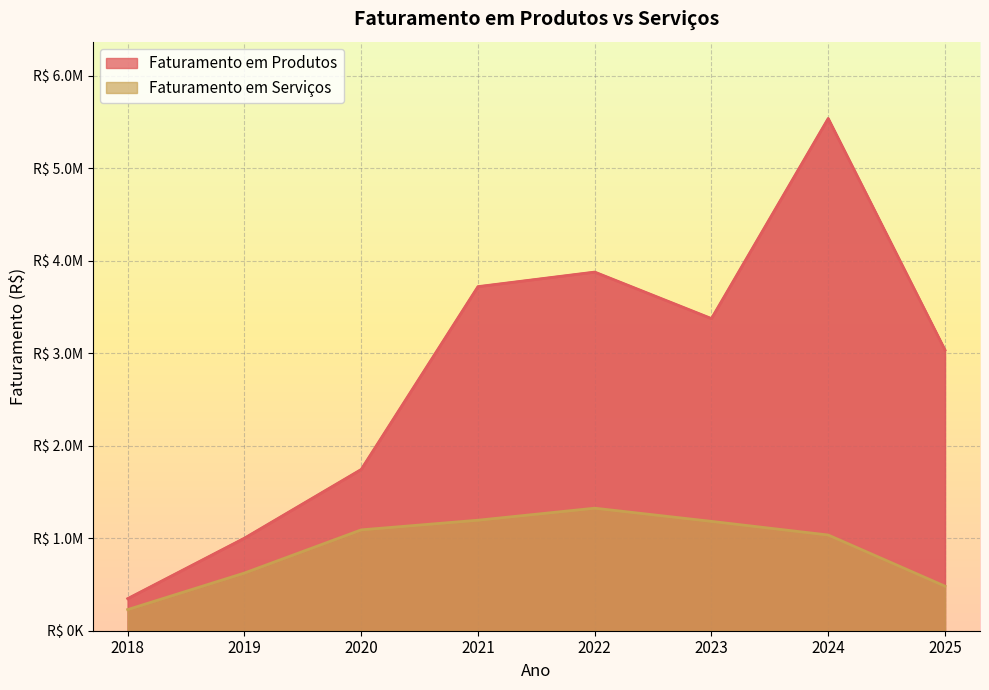

Reading right to left, list all the values displayed in this chart.

Faturamento em Produtos: 2025=3035331.0	2024=5537522.4	2023=3374358.0	2022=3877218.1	2021=3719900.8	2020=1743215.9	2019=1000446.6	2018=346765.0
Faturamento em Serviços: 2025=481607.0	2024=1034714.5	2023=1182091.2	2022=1324727.5	2021=1194732.0	2020=1090403.0	2019=623805.6	2018=228720.0